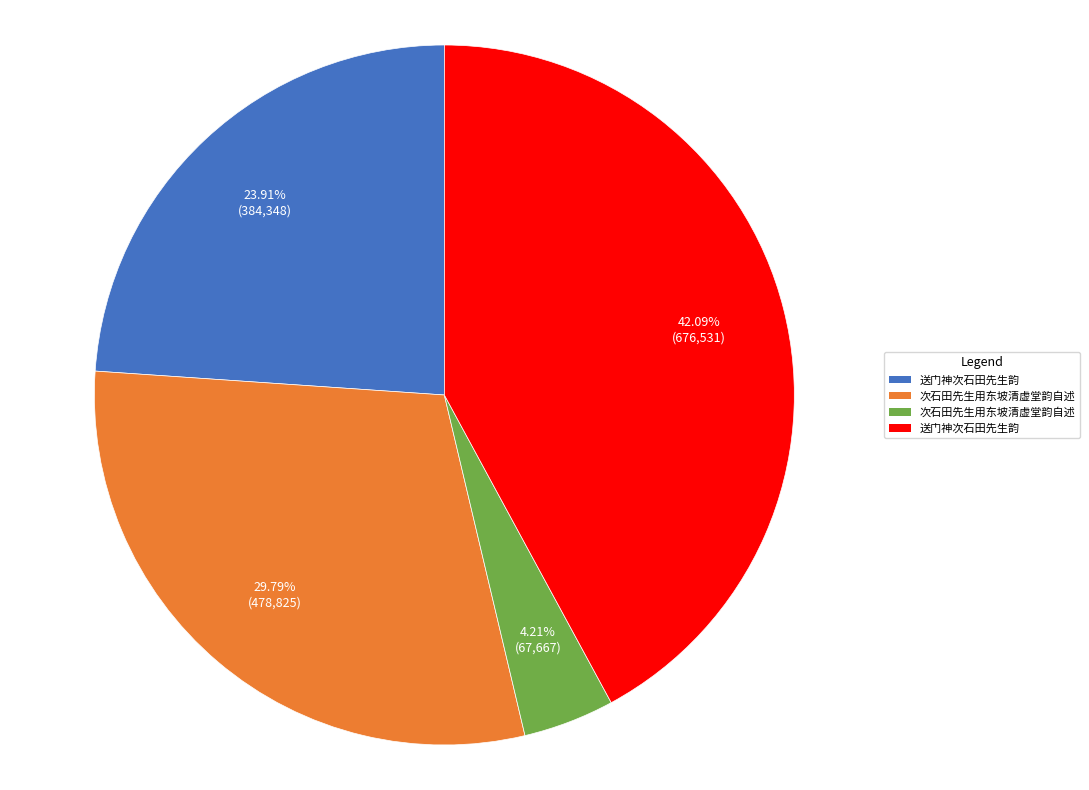

Is there any slice that represents more than half of the pie?

No